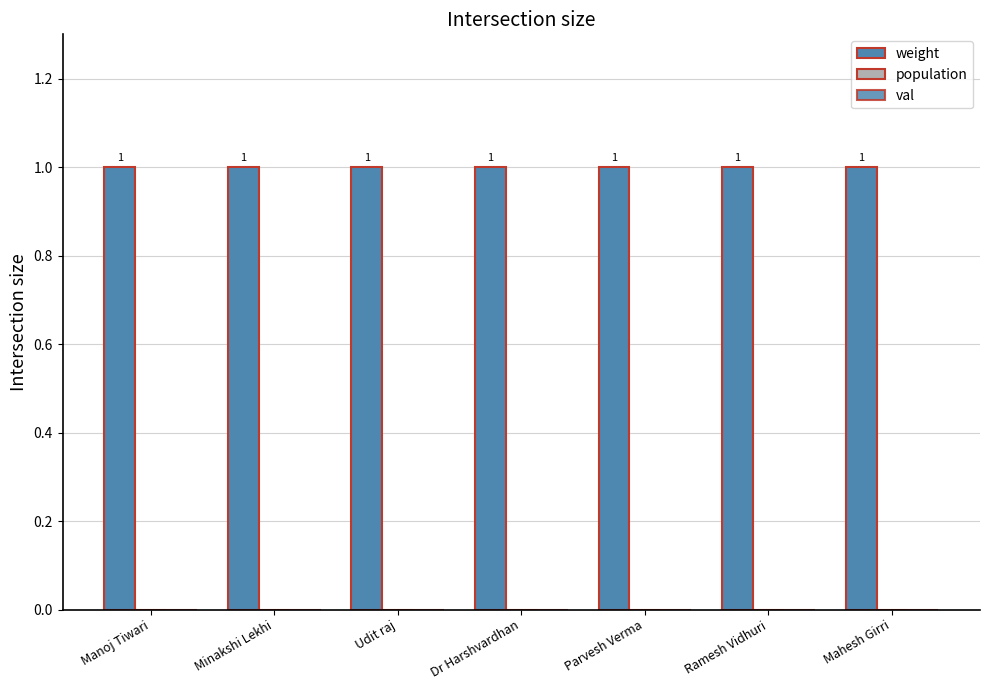

What is the label of the 3rd bar from the left?

Udit raj